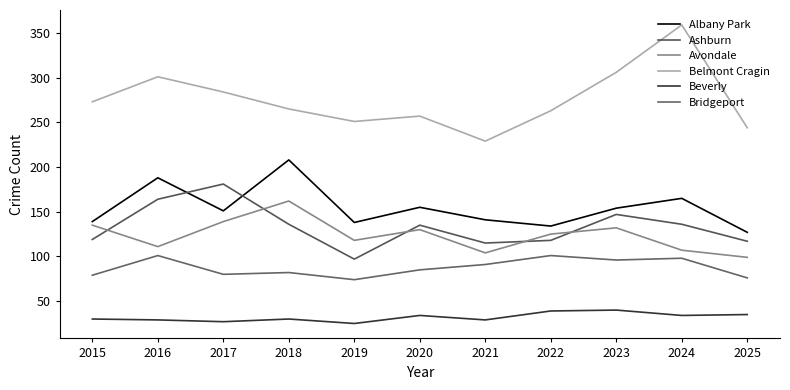

How many lines are shown in the chart?

6